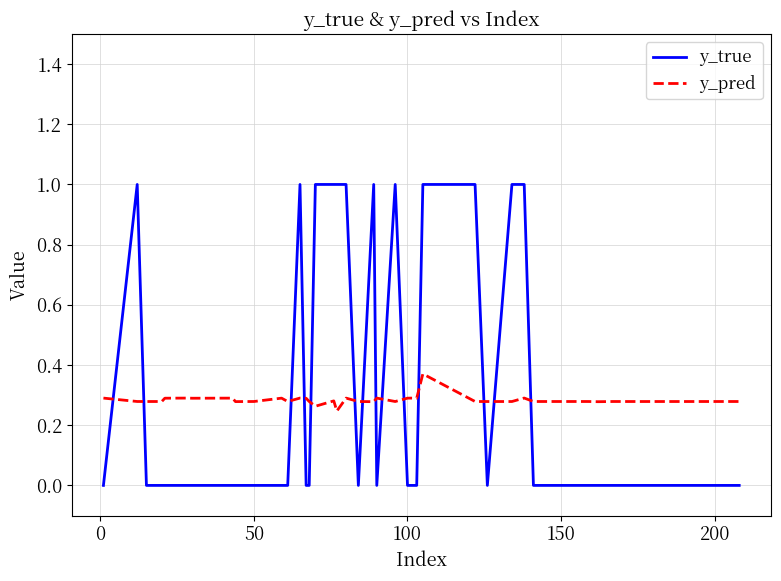

What is the difference between the maximum and minimum values in the y_true series?

1.0